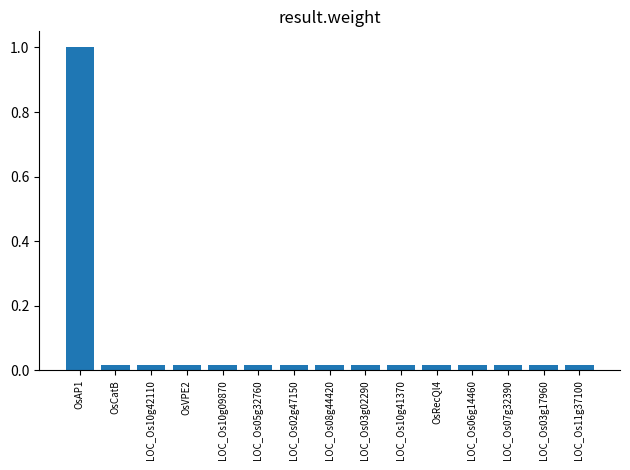

Which category has the highest value across all series?

OsAP1